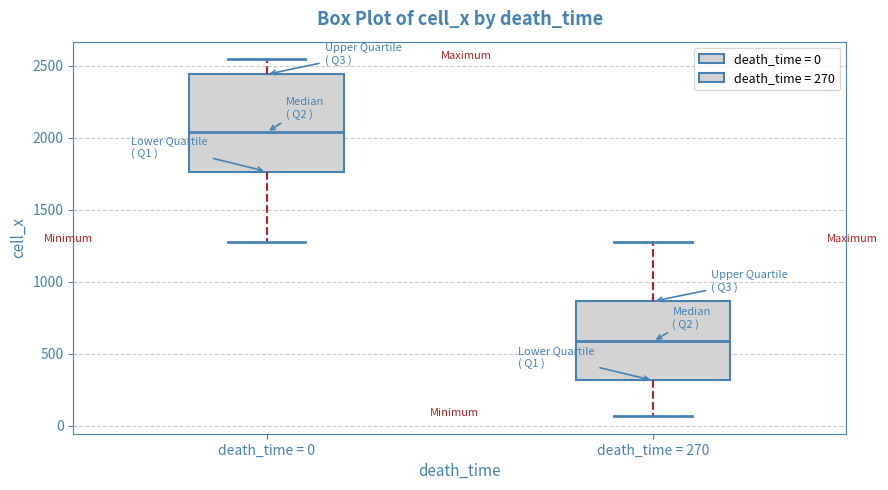

Which box is the tallest, from its lower edge to its upper edge?

death_time = 0